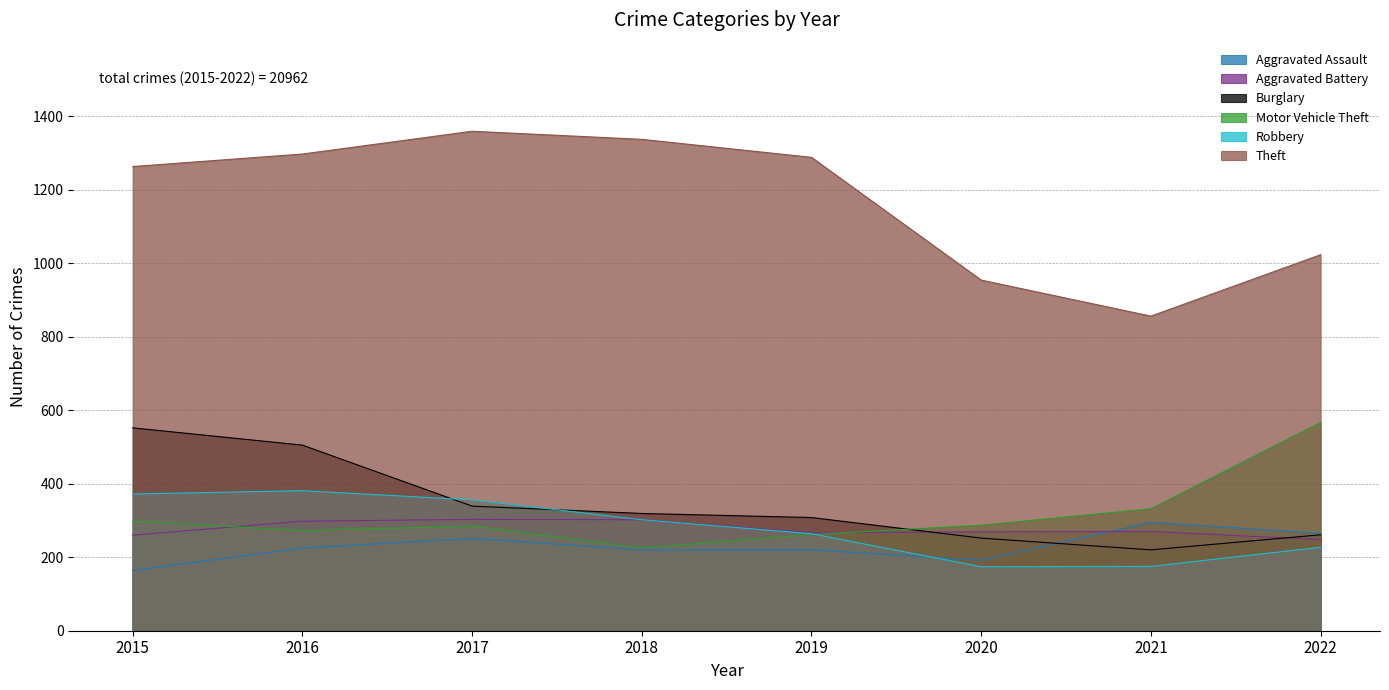

Is the value of Aggravated Battery at 2022 greater than the value of Burglary at 2018?

No